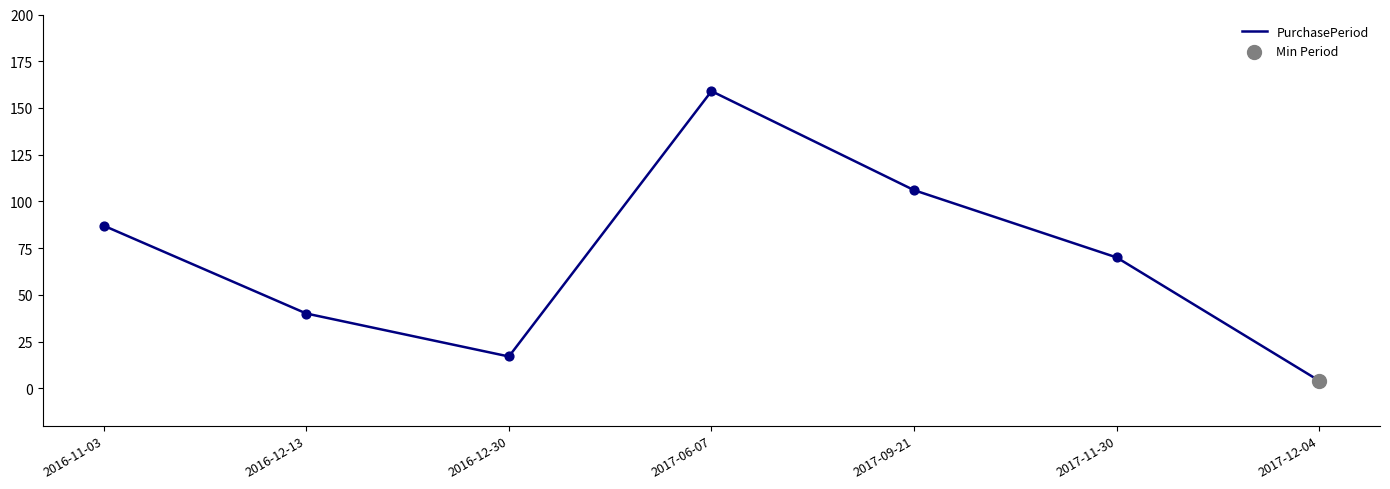

What is the change in value from 2016-12-30 to 2017-09-21?

+89